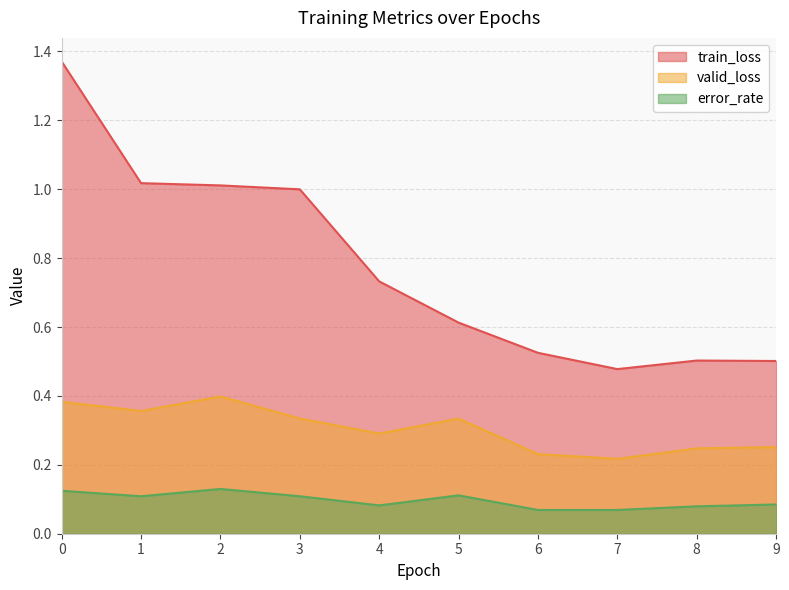

True or false: valid_loss has a value of 0.6 at 2.

False